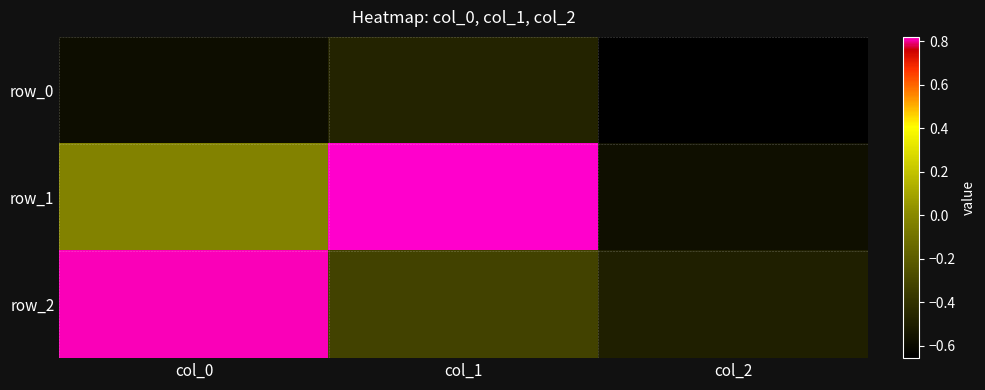

True or false: row_0 has a value of -0.6 at col_0.

True